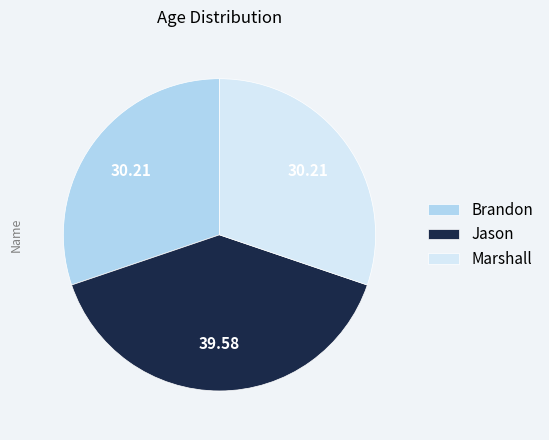

Do Jason and Brandon together represent more than half of the pie?

Yes